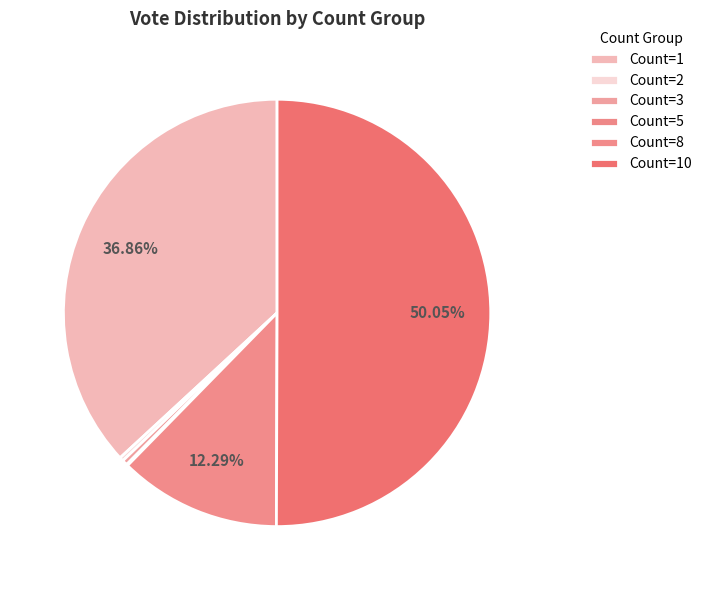

To the nearest percent, what is the average slice percentage?

17%